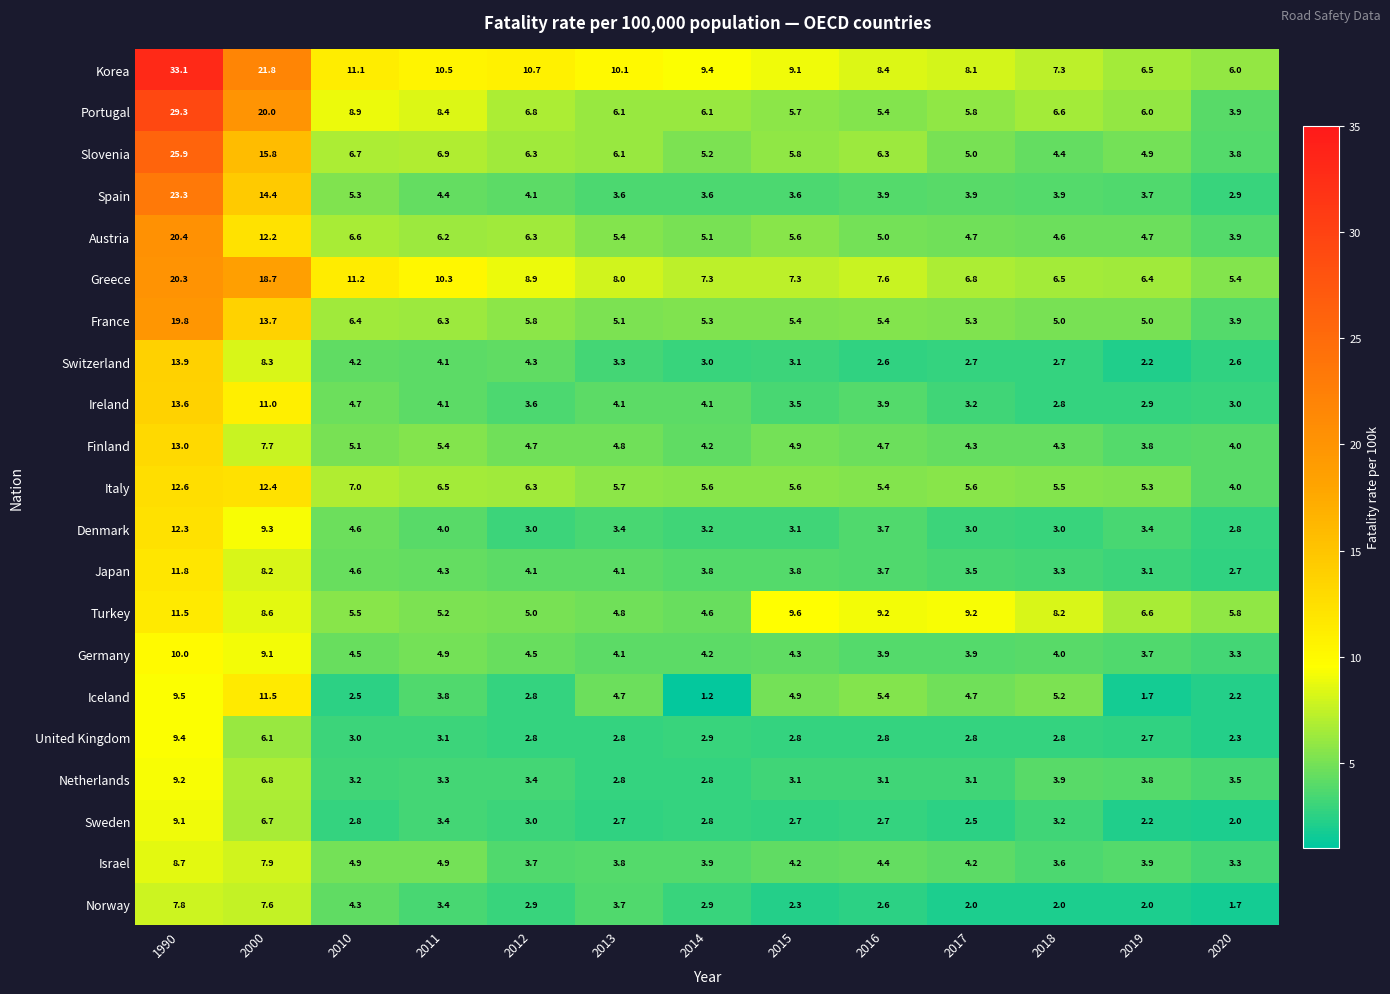

What is the difference between the maximum and minimum values in the United Kingdom series?

7.1